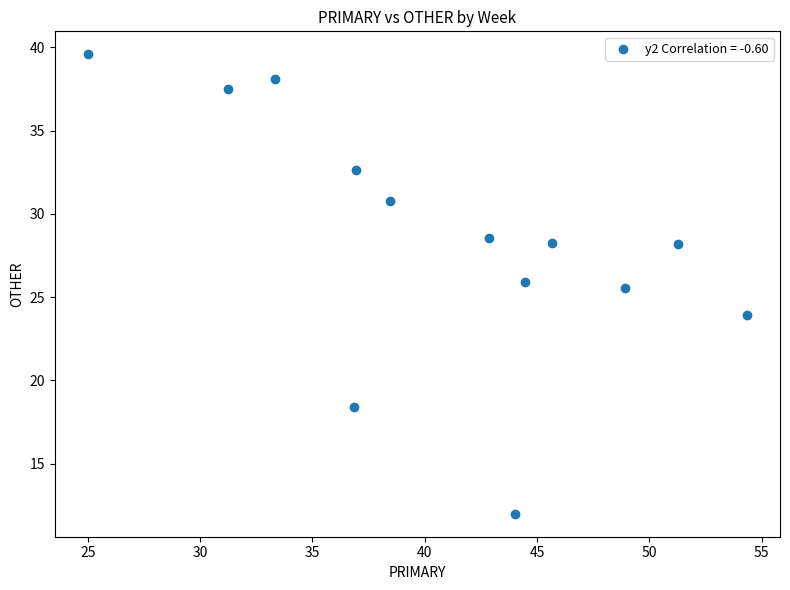

What is the range of Y values (max minus min)?

27.6